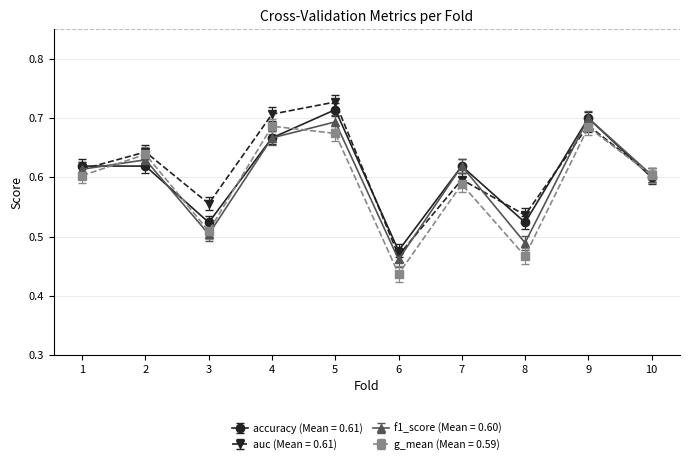

At which category does the chart reach its peak across all series?

5